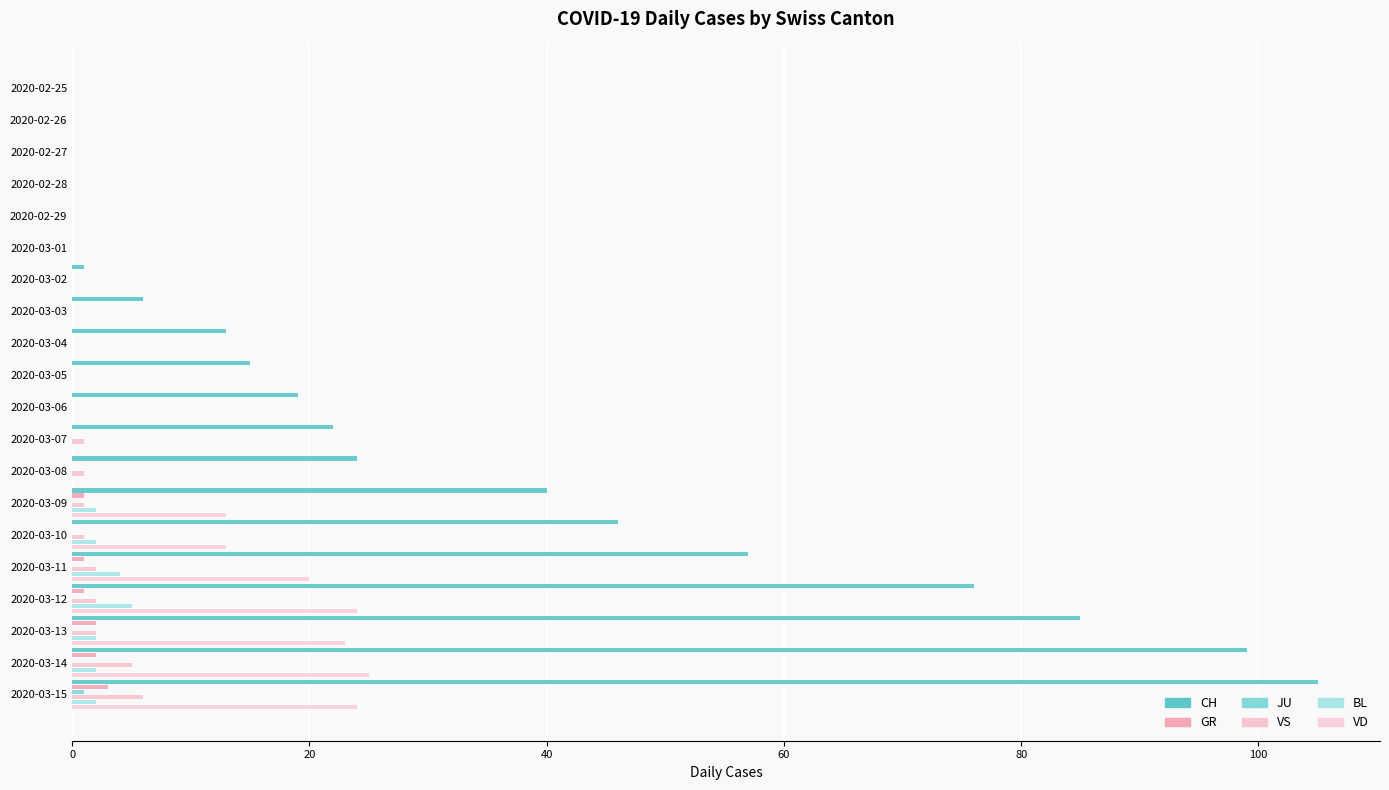

How many series are shown in this chart?

6